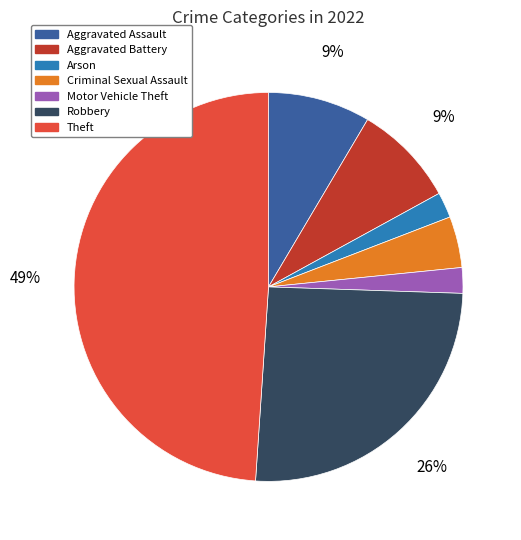

Which has a higher value, Robbery or Aggravated Assault?

Robbery